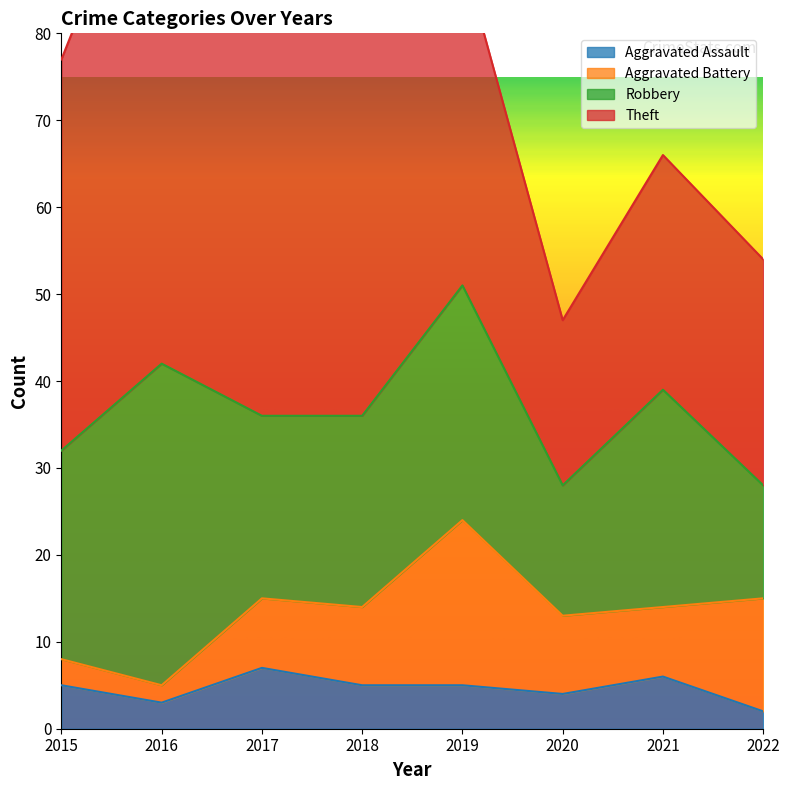

What is the sum of the Aggravated Battery values at 2021 and 2020?

17